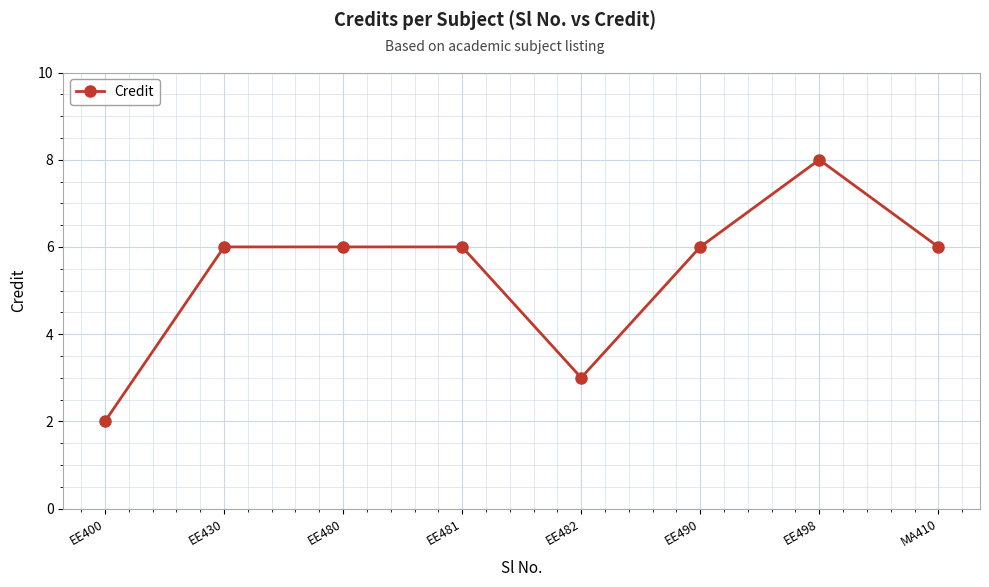

Reading right to left, transcribe all the data shown in this chart.

6	8	6	3	6	6	6	2